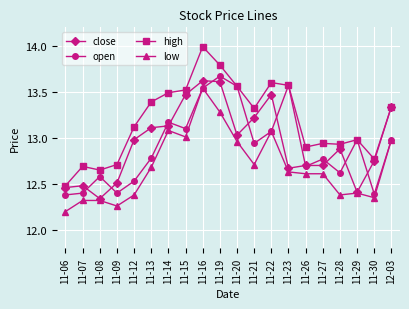

Does the chart have visible grid lines?

Yes